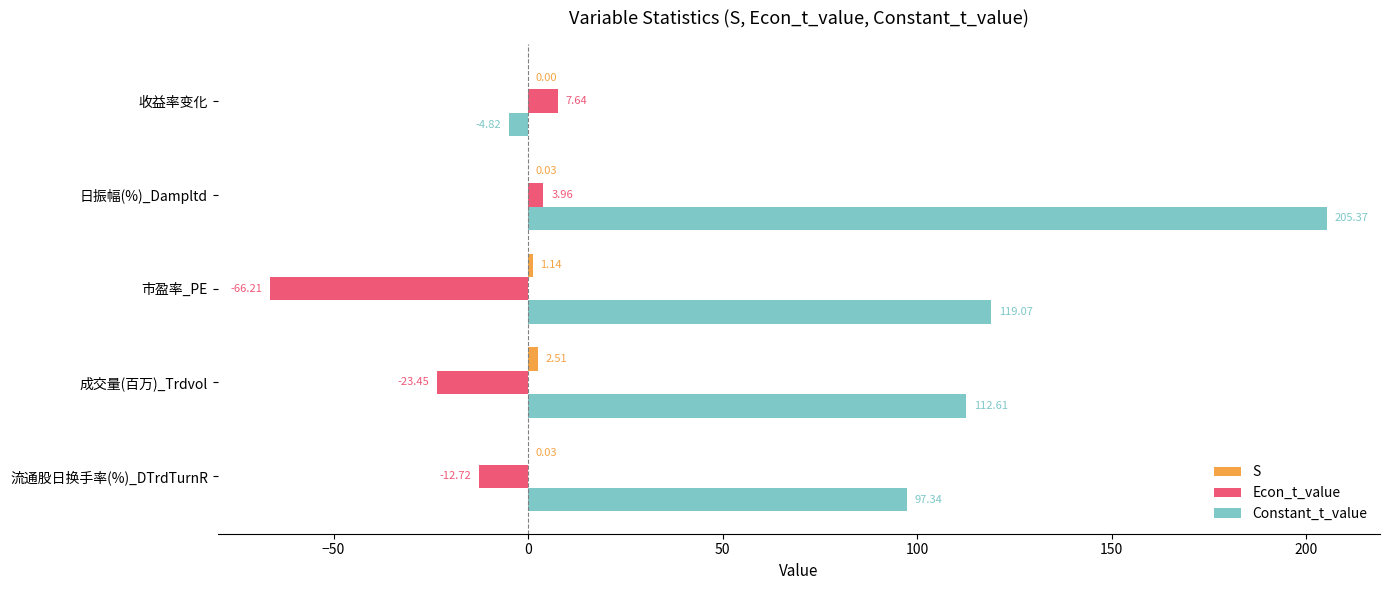

Between 日振幅(%)_Dampltd and 流通股日换手率(%)_DTrdTurnR, which series saw the biggest shift?

Constant_t_value